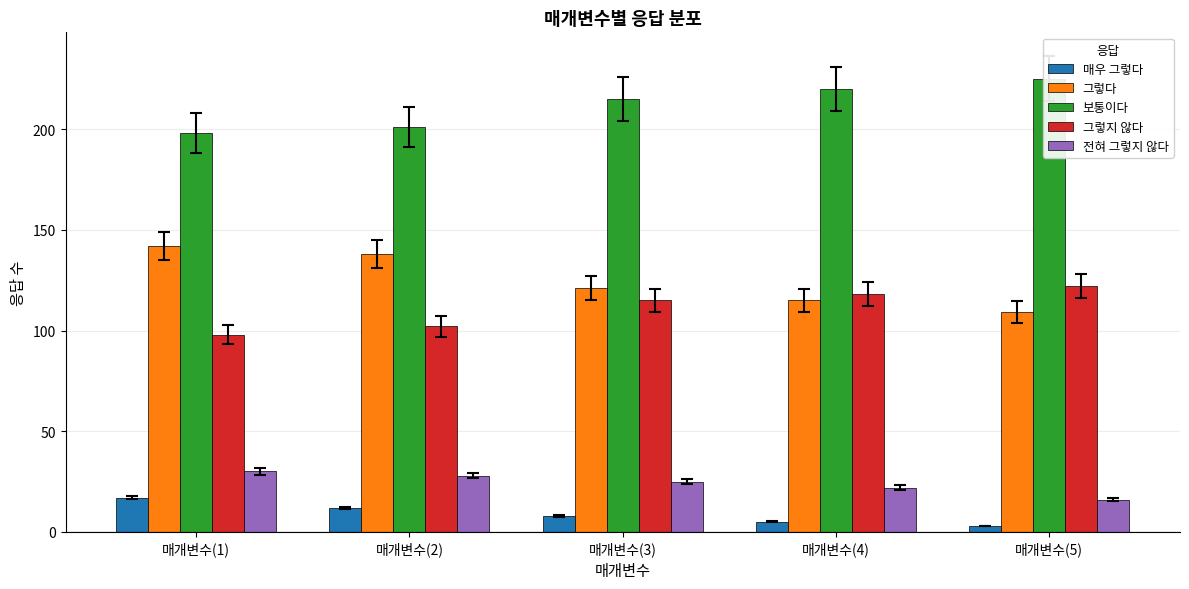

At which label does 그렇다 first exceed 121?

매개변수(1)